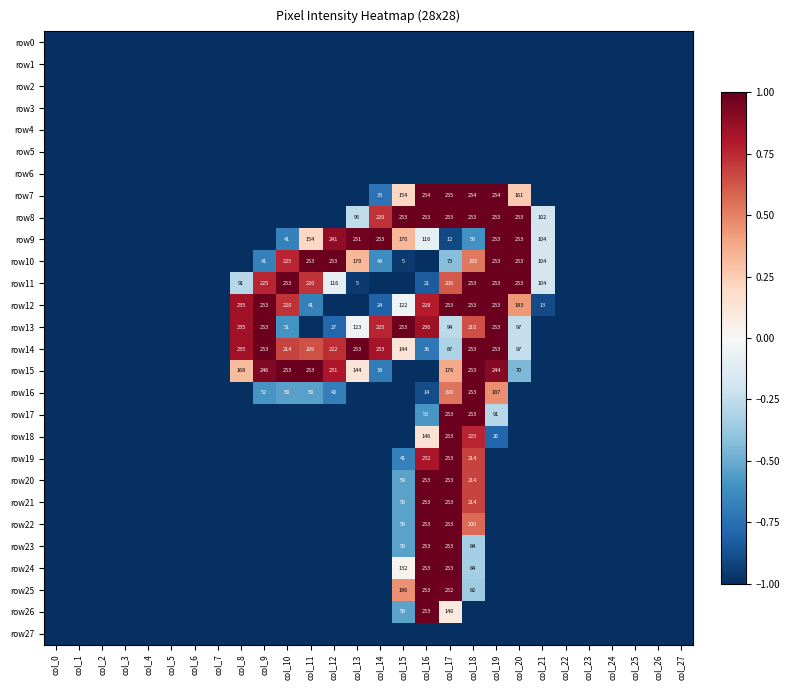

Is it true that row9 equals 421 at col_19?

False